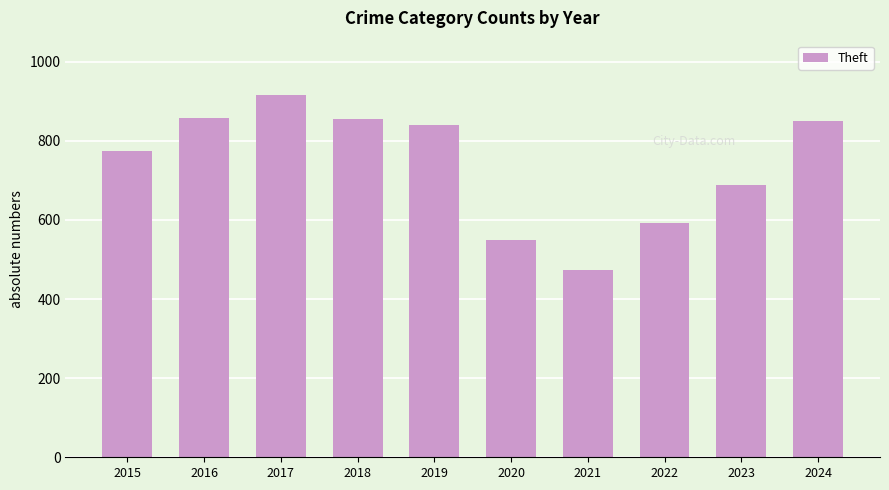

Which category has the lowest value across all series?

2021